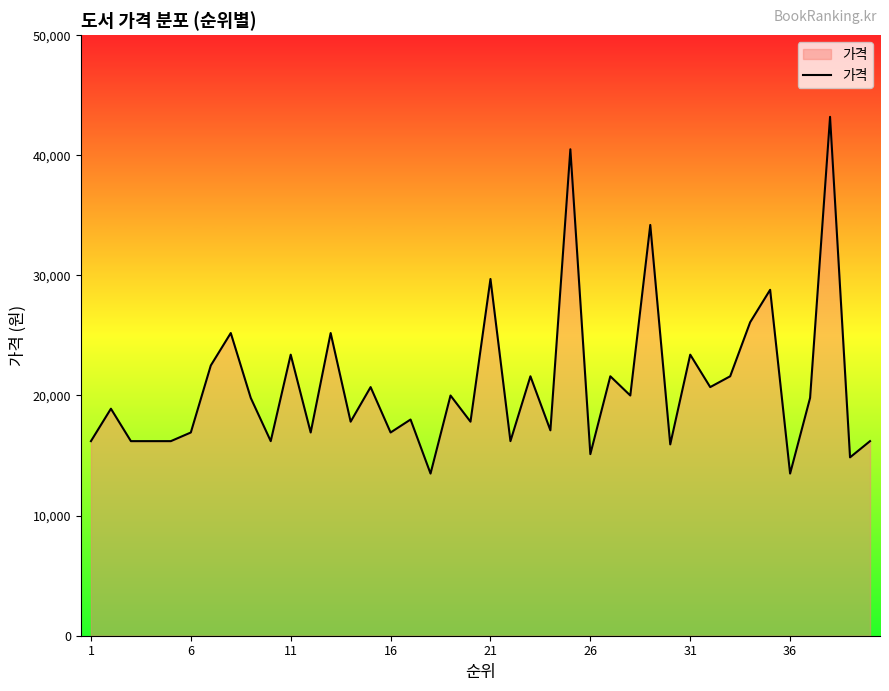

What is the minimum value shown in the chart?

13500